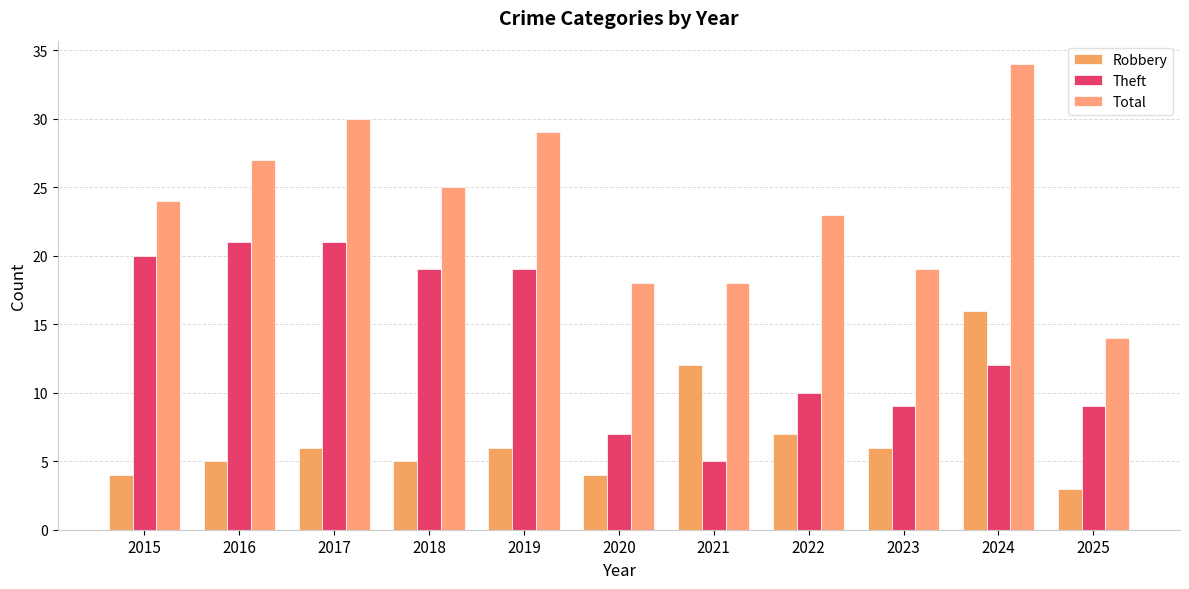

What is the difference between the Robbery values at 2015 and 2022?

3